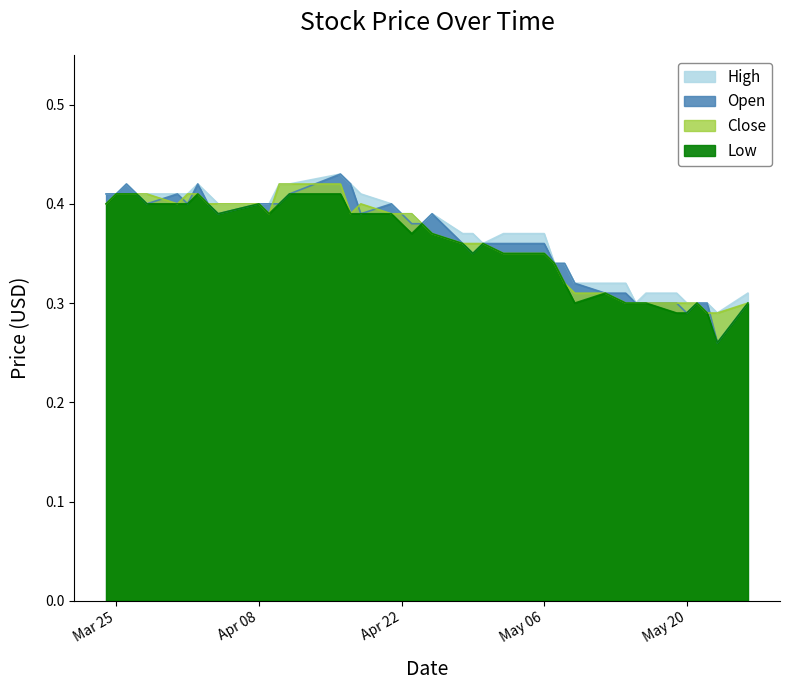

At which label is Close closest to 0?

2014-05-22